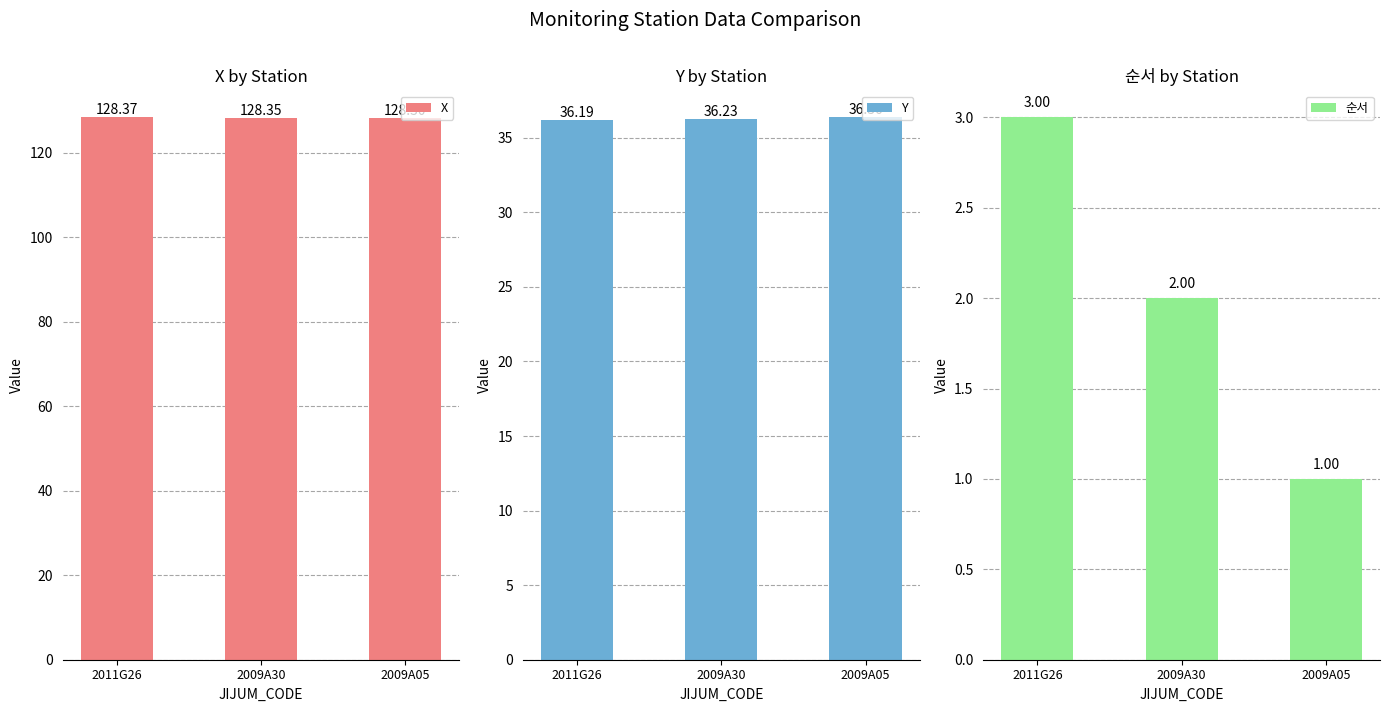

Which series changed the most between 2011G26 and 2009A30?

순서